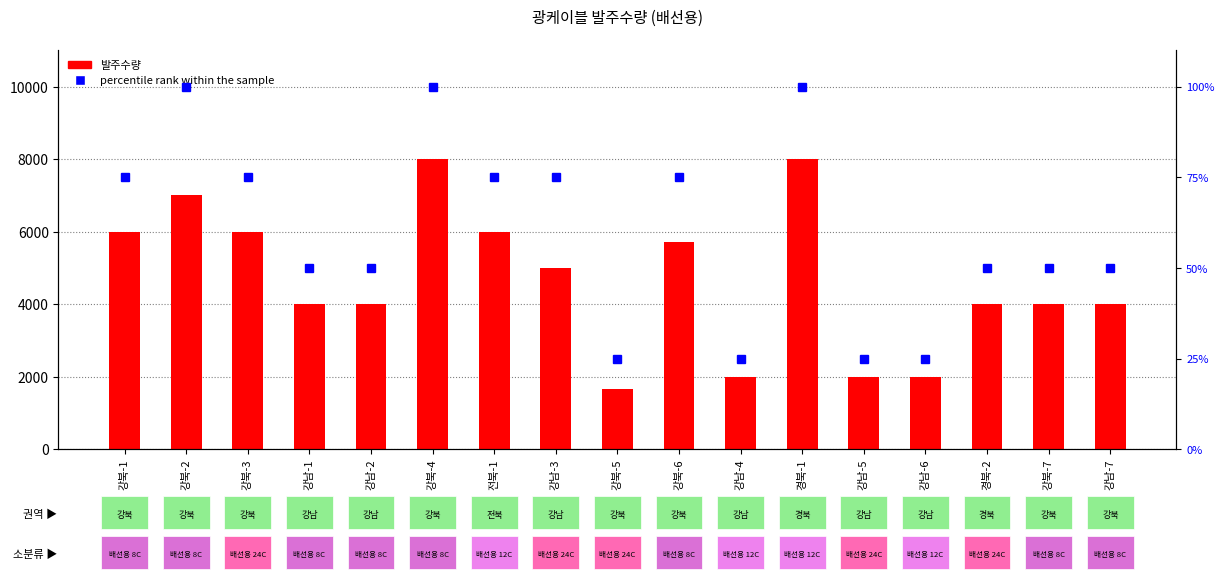

Reading left to right, what are all the values shown in this chart?

75	100	75	50	50	100	75	75	25	75	25	100	25	25	50	50	50